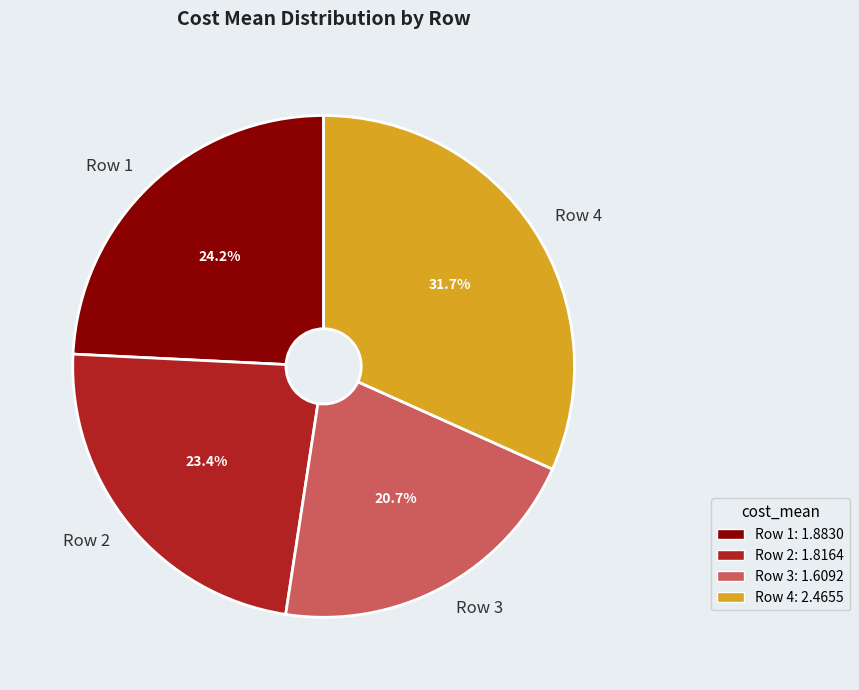

Between Row 3 and Row 1, which is larger?

Row 1